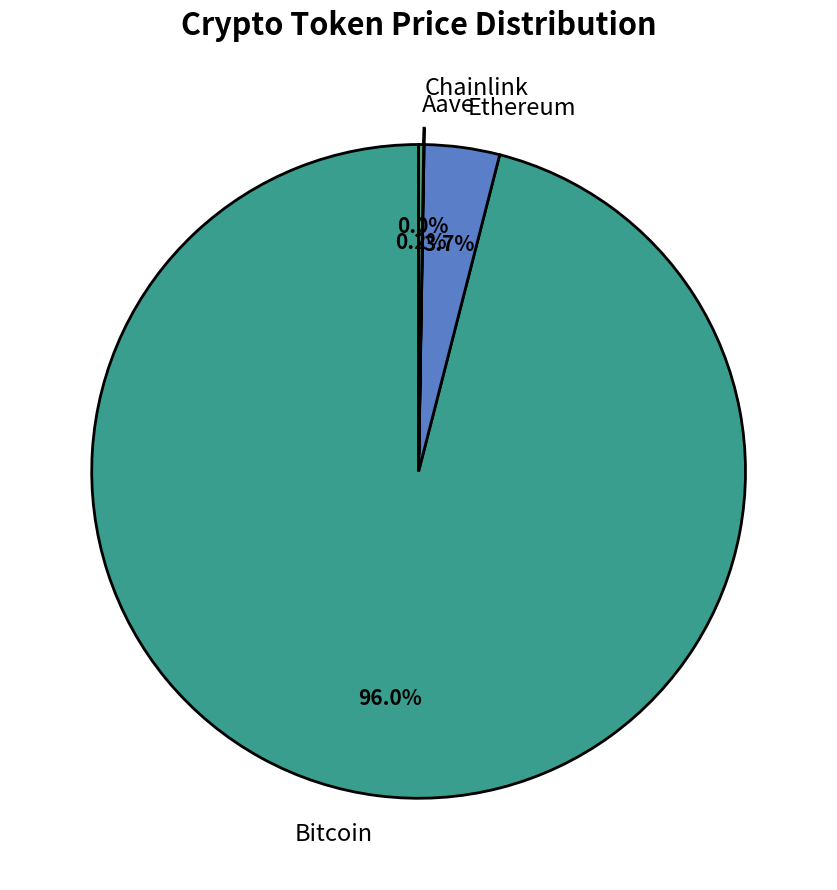

Which category accounts for the majority?

Bitcoin